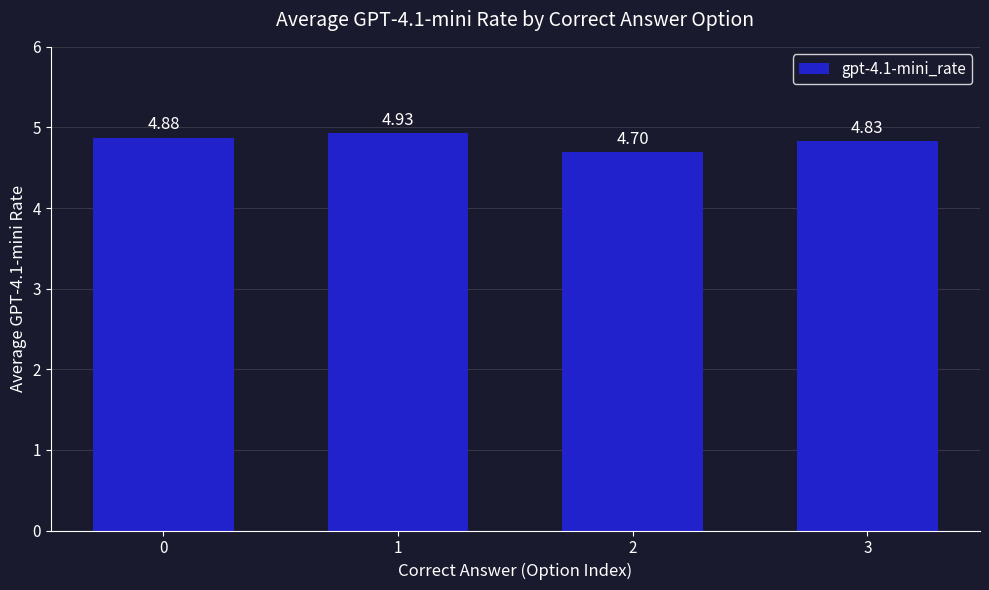

What is the sum of the values at 3 and 0?

9.7